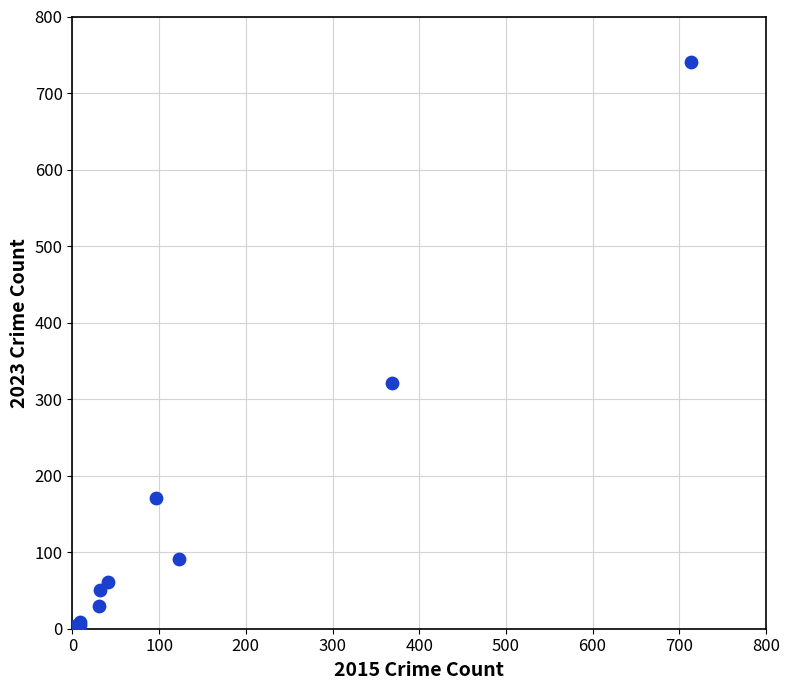

What Y value in the scatter plot is closest to 372?

321